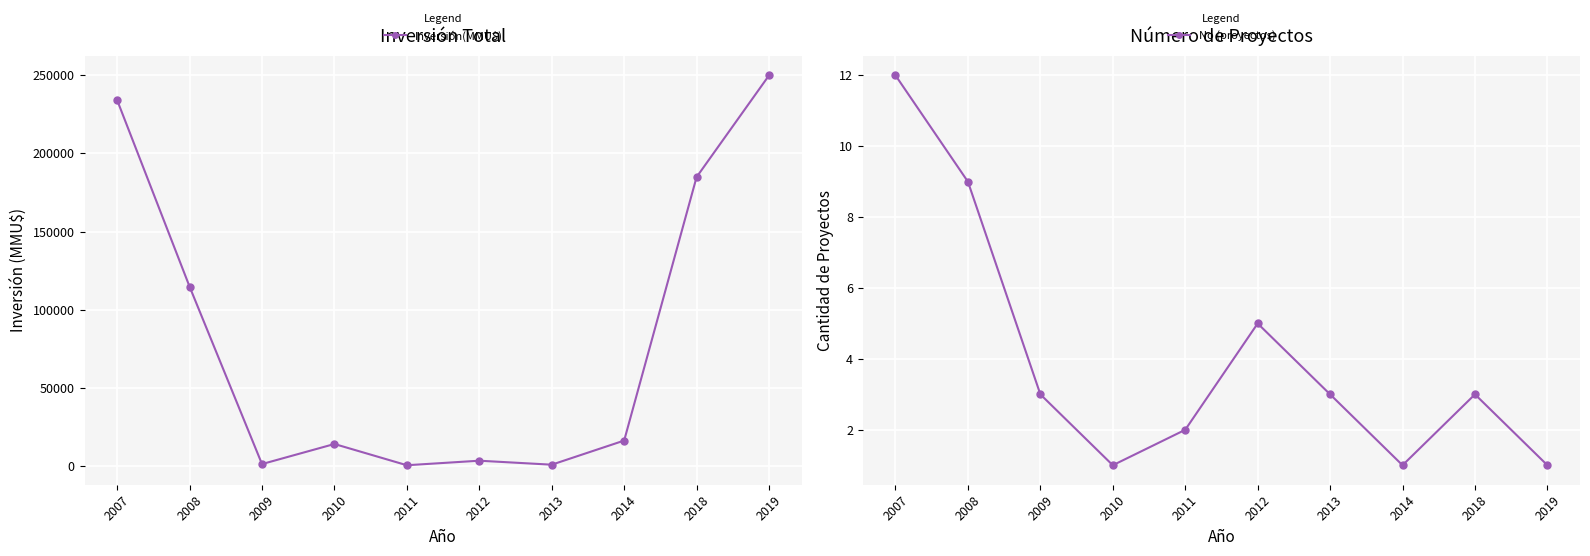

True or false: No (proyectos) has more than 0 interior local peaks.

True